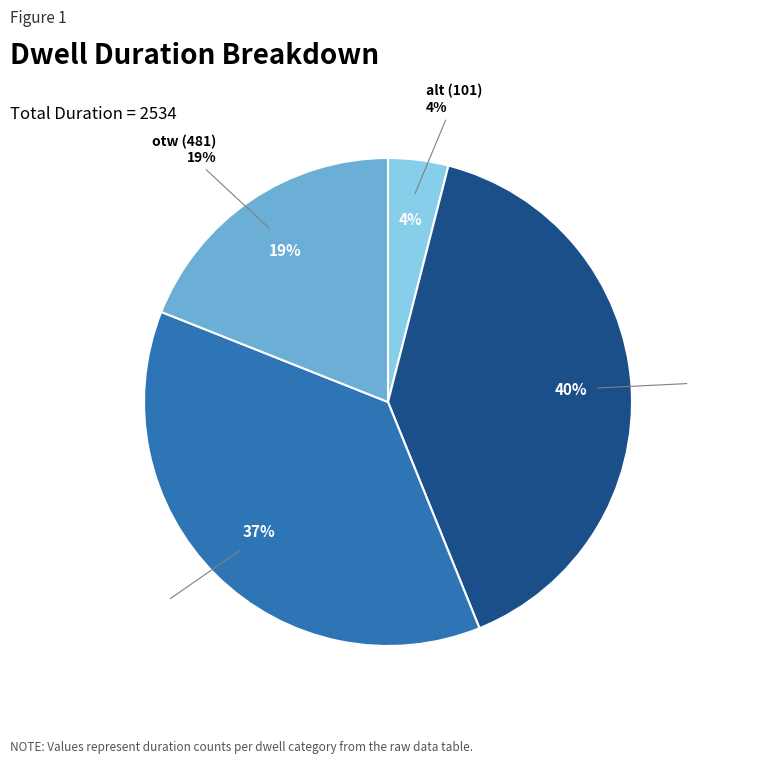

What percentage is the alt slice, to the nearest percent?

4%